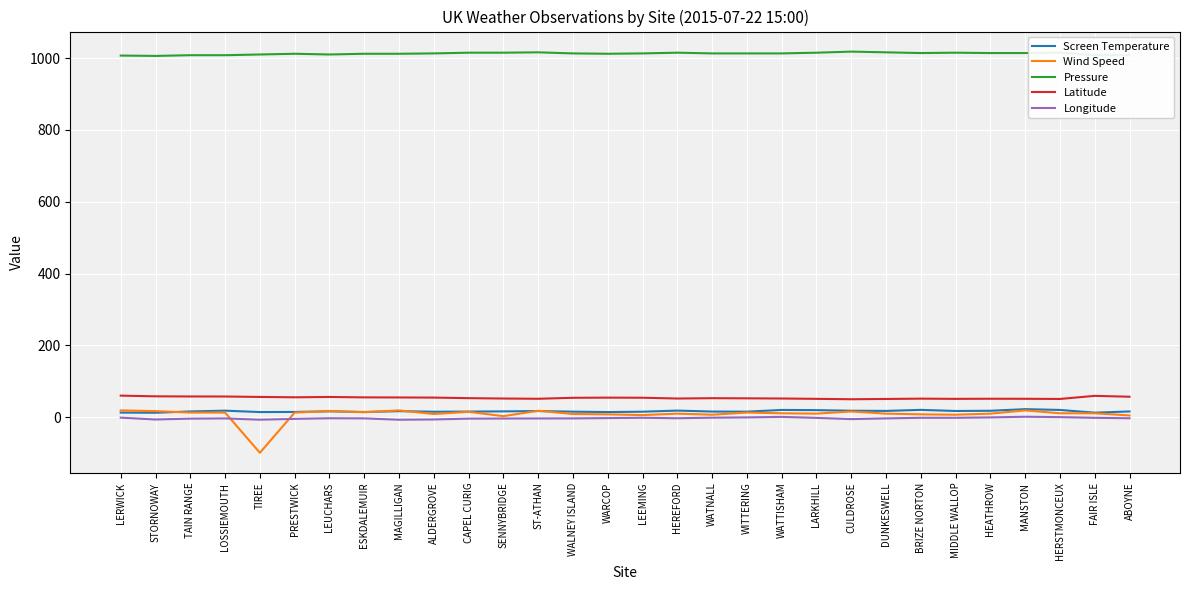

What is the highest value of the Longitude series?

1.3